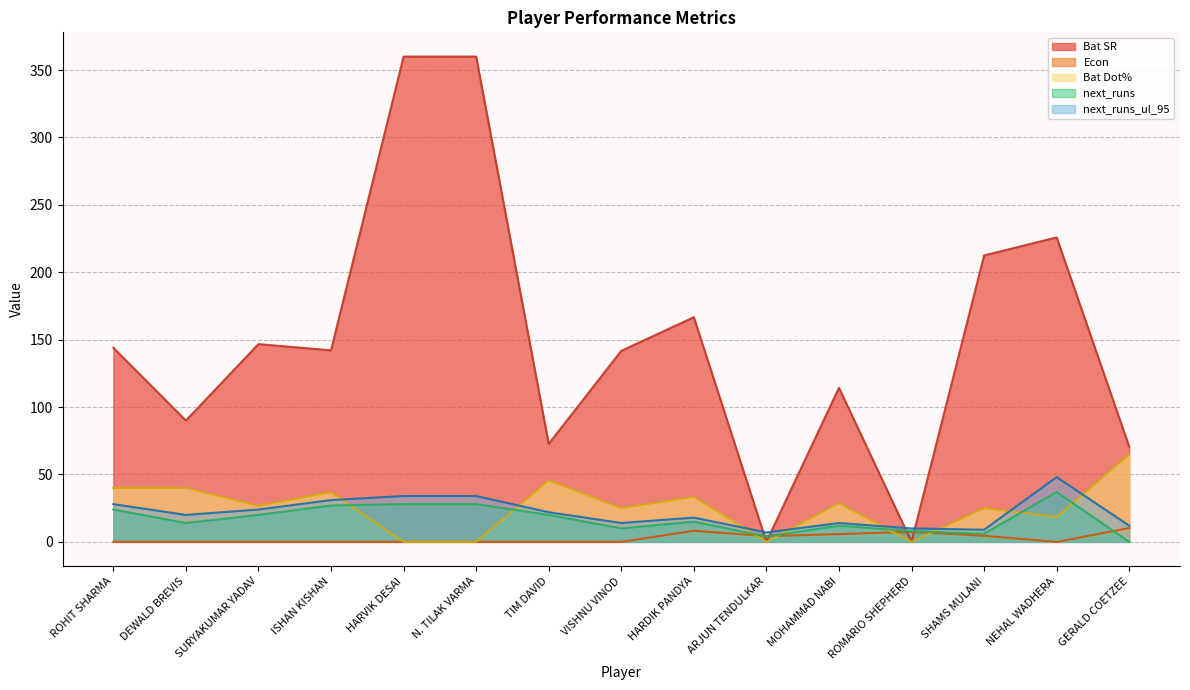

Reading left to right, what are all the values shown in this chart?

Bat SR: ROHIT SHARMA=144.0	DEWALD BREVIS=90.0	SURYAKUMAR YADAV=146.7	ISHAN KISHAN=142.1	HARVIK DESAI=360.0	N. TILAK VARMA=360.0	TIM DAVID=72.7	VISHNU VINOD=141.7	HARDIK PANDYA=166.7	ARJUN TENDULKAR=0.0	MOHAMMAD NABI=114.3	ROMARIO SHEPHERD=0.0	SHAMS MULANI=212.5	NEHAL WADHERA=225.9	GERALD COETZEE=70.6
Econ: ROHIT SHARMA=0.0	DEWALD BREVIS=0.0	SURYAKUMAR YADAV=0.0	ISHAN KISHAN=0.0	HARVIK DESAI=0.0	N. TILAK VARMA=0.0	TIM DAVID=0.0	VISHNU VINOD=0.0	HARDIK PANDYA=8.2	ARJUN TENDULKAR=4.2	MOHAMMAD NABI=5.8	ROMARIO SHEPHERD=7.5	SHAMS MULANI=4.5	NEHAL WADHERA=0.0	GERALD COETZEE=10.2
Bat Dot%: ROHIT SHARMA=40.0	DEWALD BREVIS=40.0	SURYAKUMAR YADAV=26.7	ISHAN KISHAN=36.8	HARVIK DESAI=0.0	N. TILAK VARMA=0.0	TIM DAVID=45.5	VISHNU VINOD=25.0	HARDIK PANDYA=33.3	ARJUN TENDULKAR=0.0	MOHAMMAD NABI=28.6	ROMARIO SHEPHERD=0.0	SHAMS MULANI=25.0	NEHAL WADHERA=18.5	GERALD COETZEE=64.7
next_runs: ROHIT SHARMA=24.0	DEWALD BREVIS=14.0	SURYAKUMAR YADAV=20.0	ISHAN KISHAN=27.0	HARVIK DESAI=28.0	N. TILAK VARMA=28.0	TIM DAVID=20.0	VISHNU VINOD=10.0	HARDIK PANDYA=15.0	ARJUN TENDULKAR=4.0	MOHAMMAD NABI=12.0	ROMARIO SHEPHERD=8.0	SHAMS MULANI=6.0	NEHAL WADHERA=37.0	GERALD COETZEE=0.0
next_runs_ul_95: ROHIT SHARMA=28.0	DEWALD BREVIS=20.0	SURYAKUMAR YADAV=24.0	ISHAN KISHAN=31.0	HARVIK DESAI=34.0	N. TILAK VARMA=34.0	TIM DAVID=22.0	VISHNU VINOD=14.0	HARDIK PANDYA=18.0	ARJUN TENDULKAR=7.0	MOHAMMAD NABI=14.0	ROMARIO SHEPHERD=10.0	SHAMS MULANI=9.0	NEHAL WADHERA=48.0	GERALD COETZEE=12.0